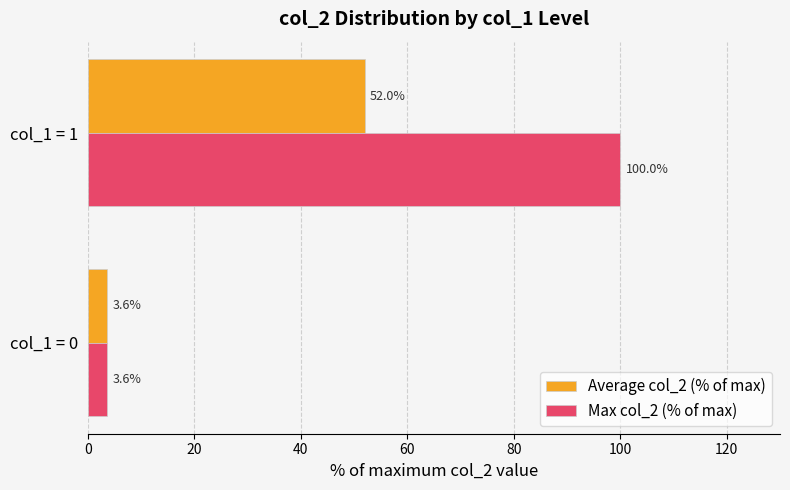

Rank the categories by Max col_2 (% of max) value from lowest to highest.

col_1 = 0, col_1 = 1